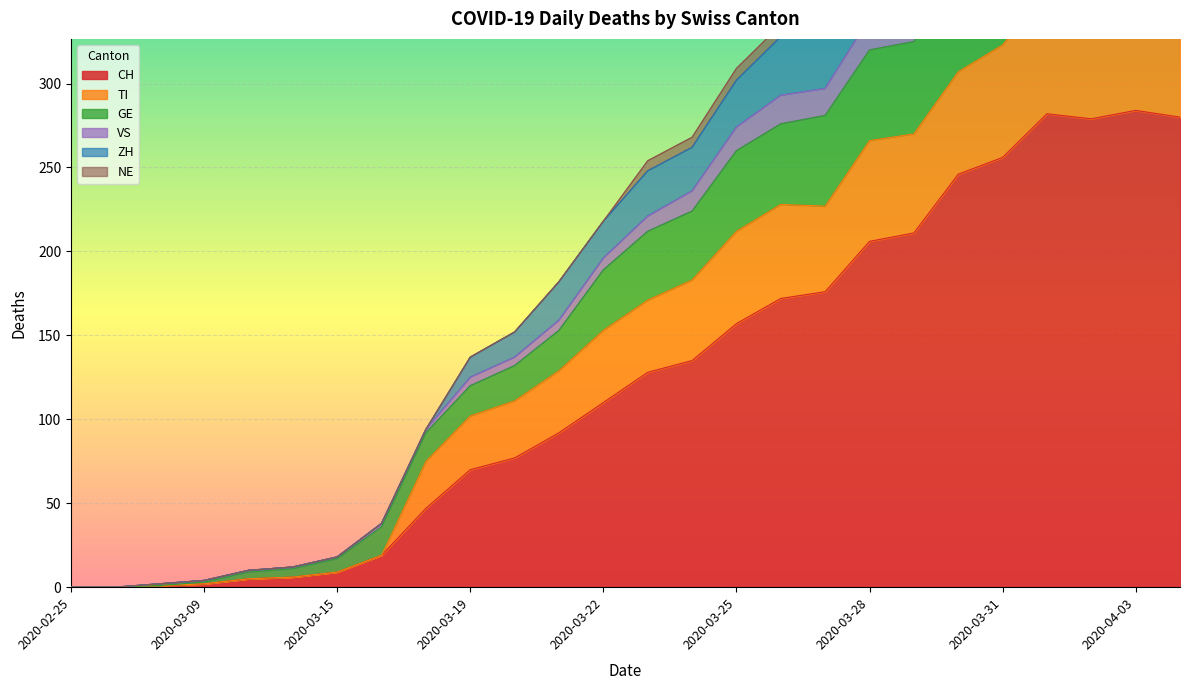

True or false: TI has a value of 25 at 2020-03-15.

False